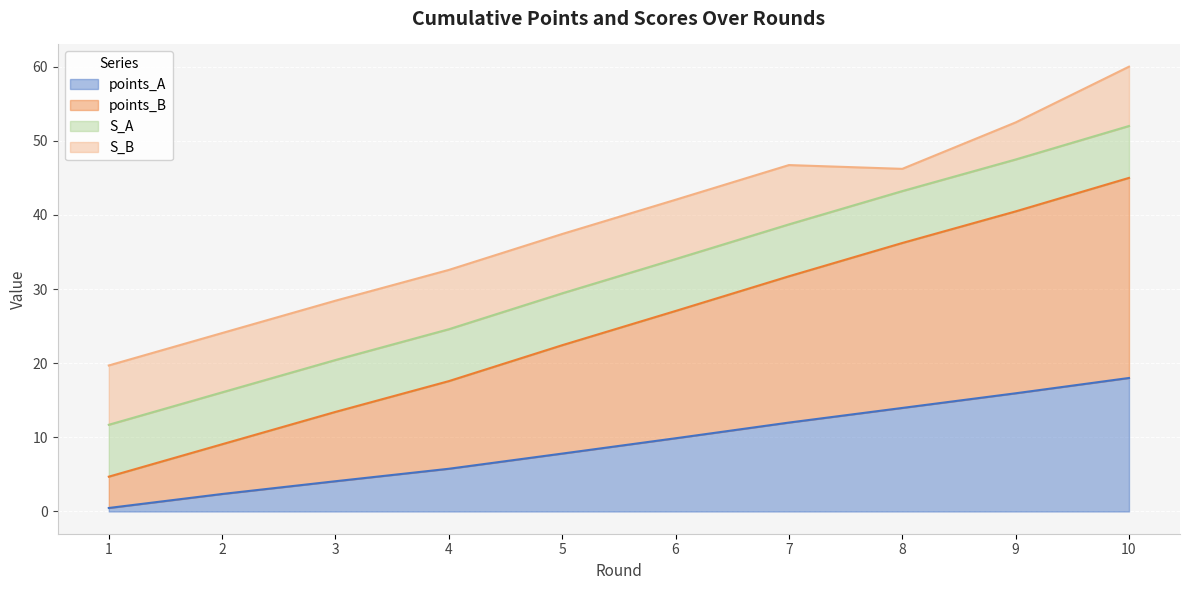

What is the value of the points_B point at the 7th from the left?

31.7